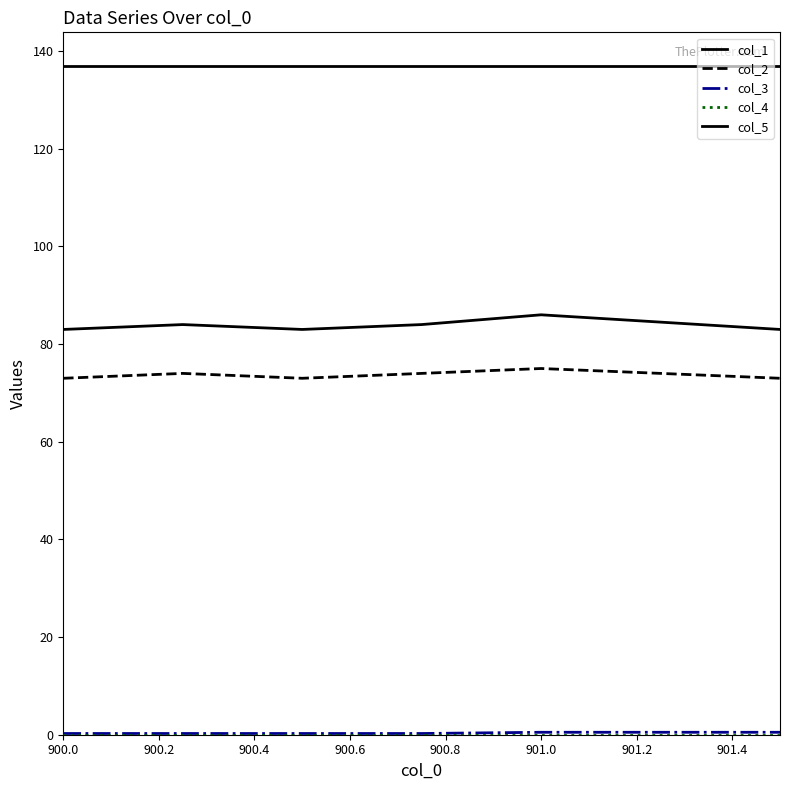

How many categories are shown in the chart?

6